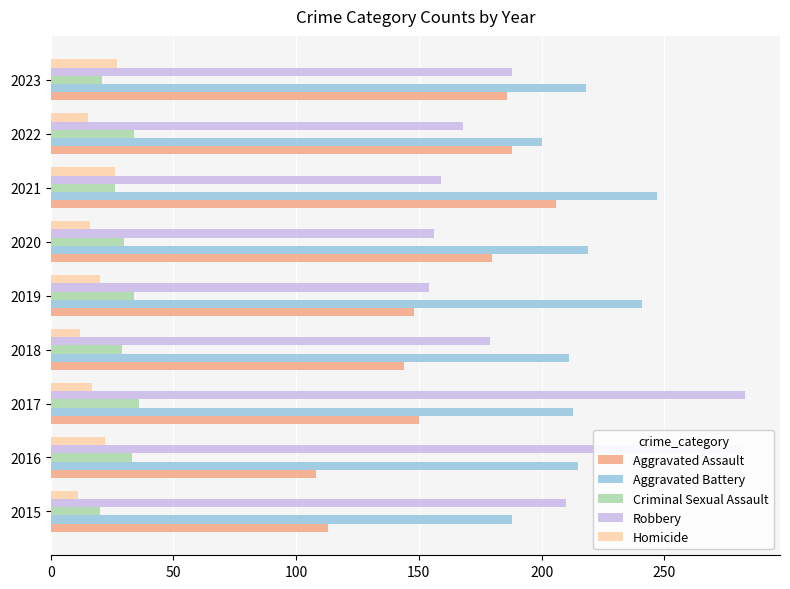

How many data points does each series have?

9